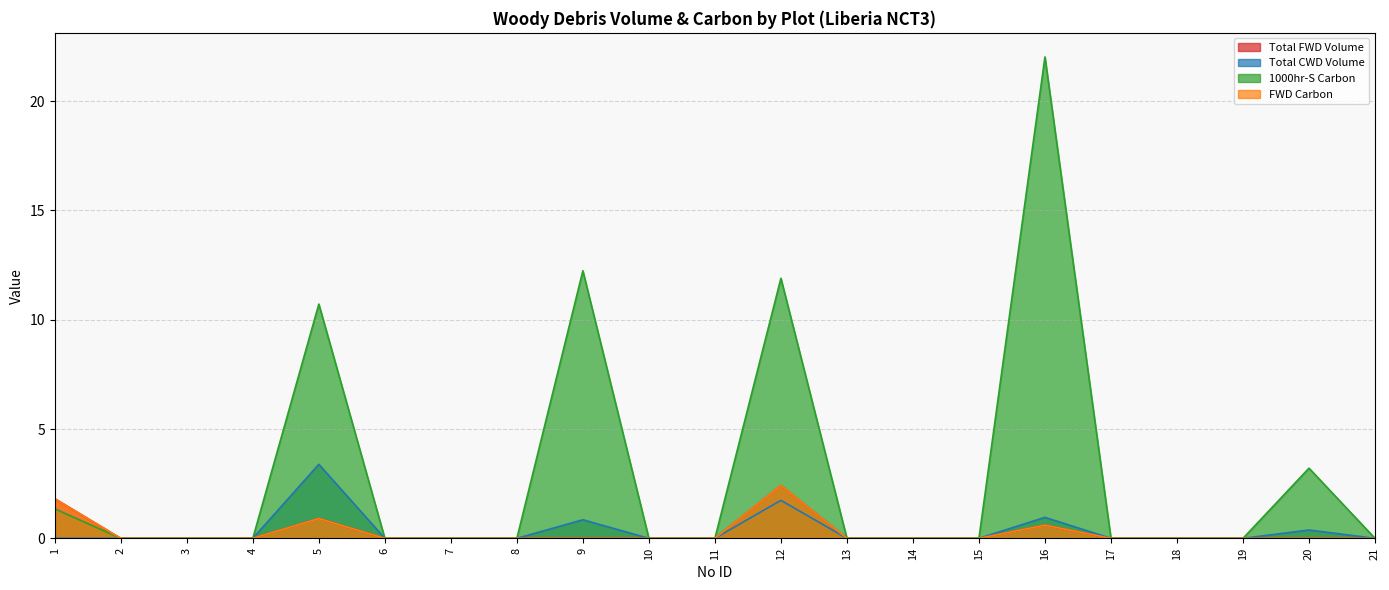

True or false: 1000hr-S Carbon has a value of 9.9 at 19.

False